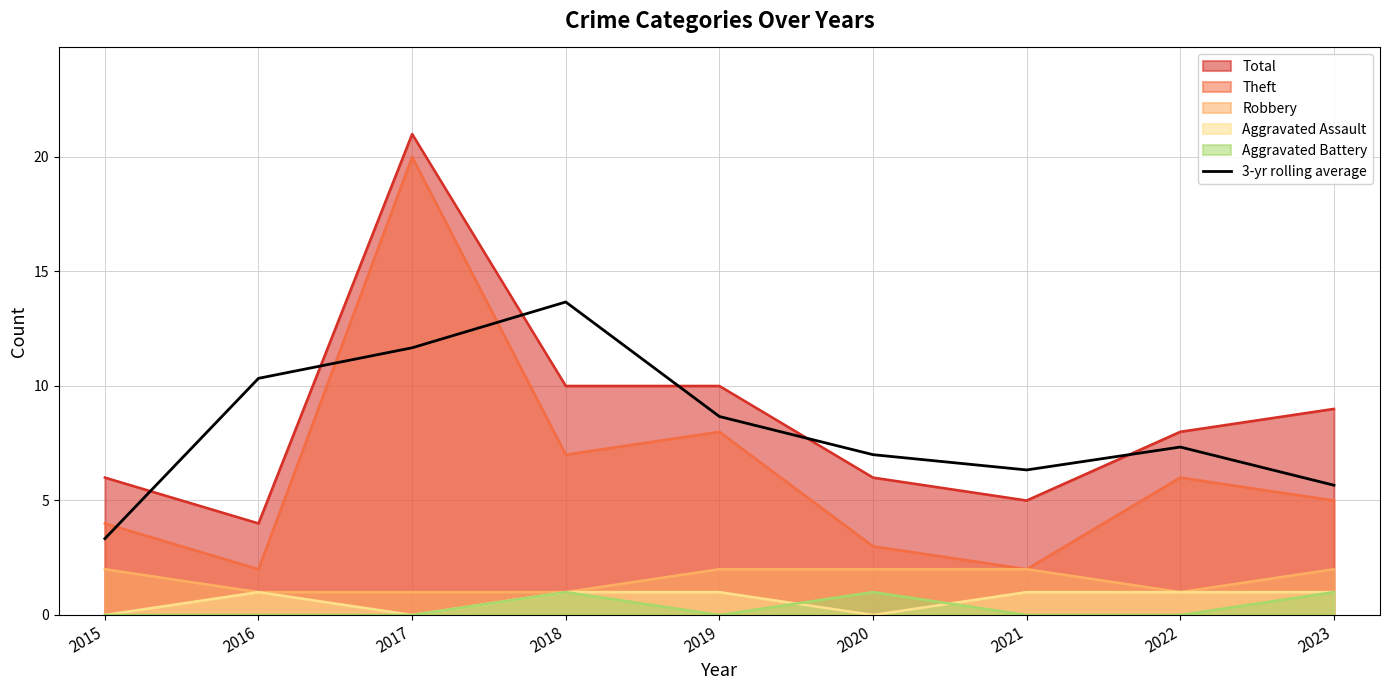

True or false: Theft has a value of 2.0 at 2021.

True